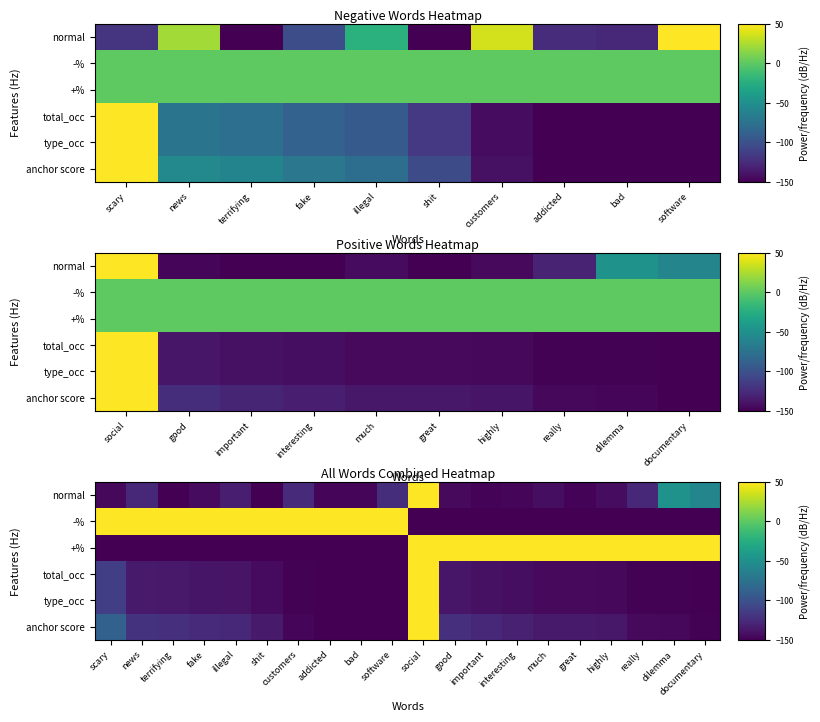

Count the number of categories in the chart.

20